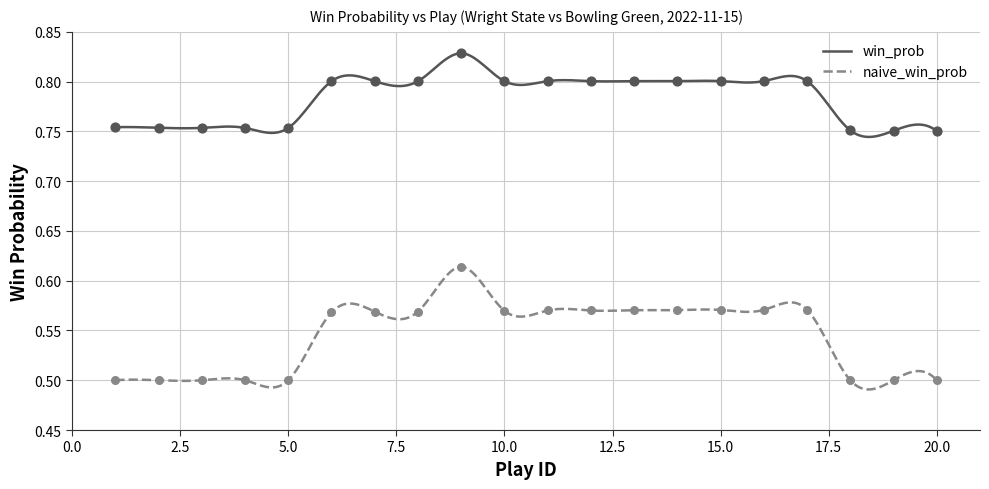

Which series has the largest Y range (max minus min)?

naive_win_prob